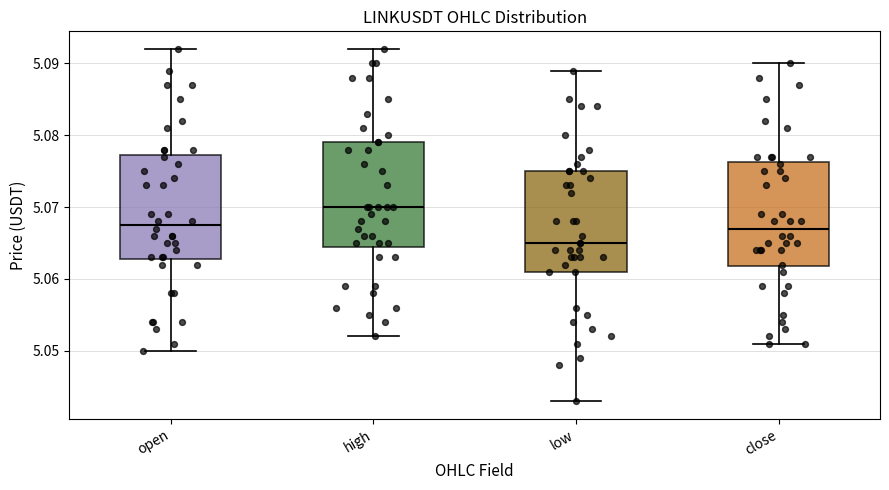

Where is the upper edge of the box for high on the y-axis? The values are not printed on the chart, so give them approximately, as read against the axis.

5.079